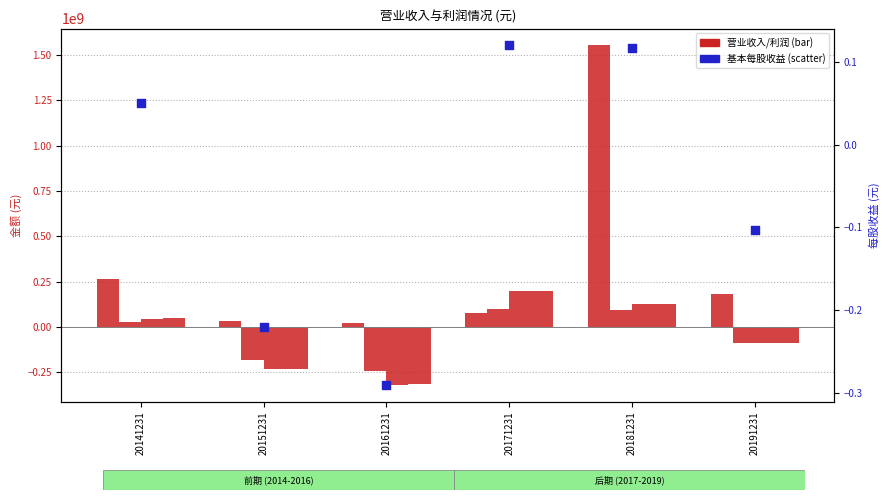

Is the value of 净利润 at 20191231 greater than the value of 基本每股收益(元/股) at 20171231?

No